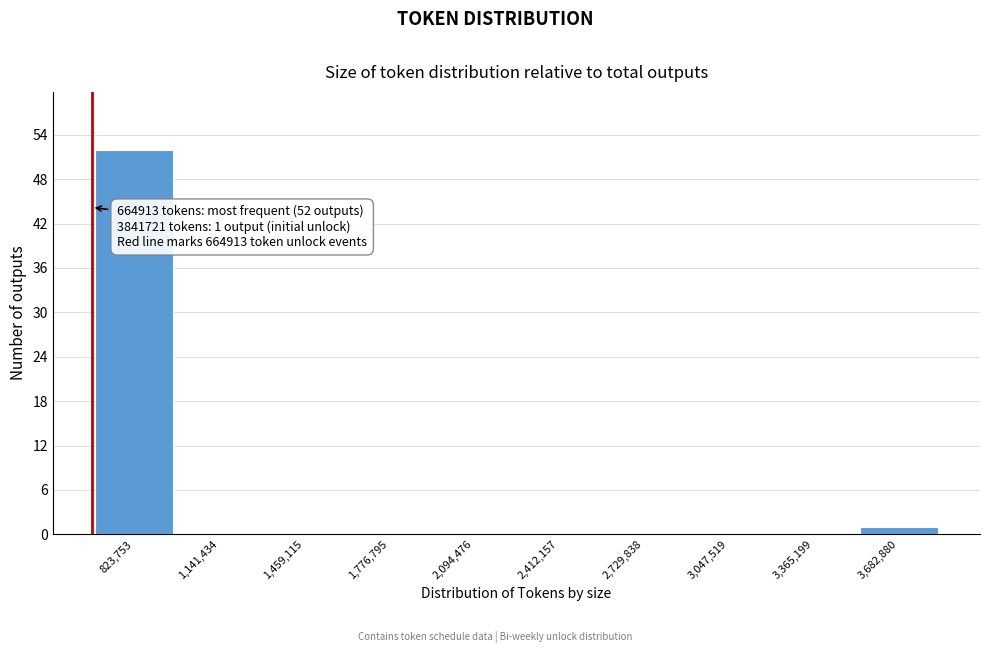

Over which range of the x-axis is the bar tallest?

650000 to 1000000